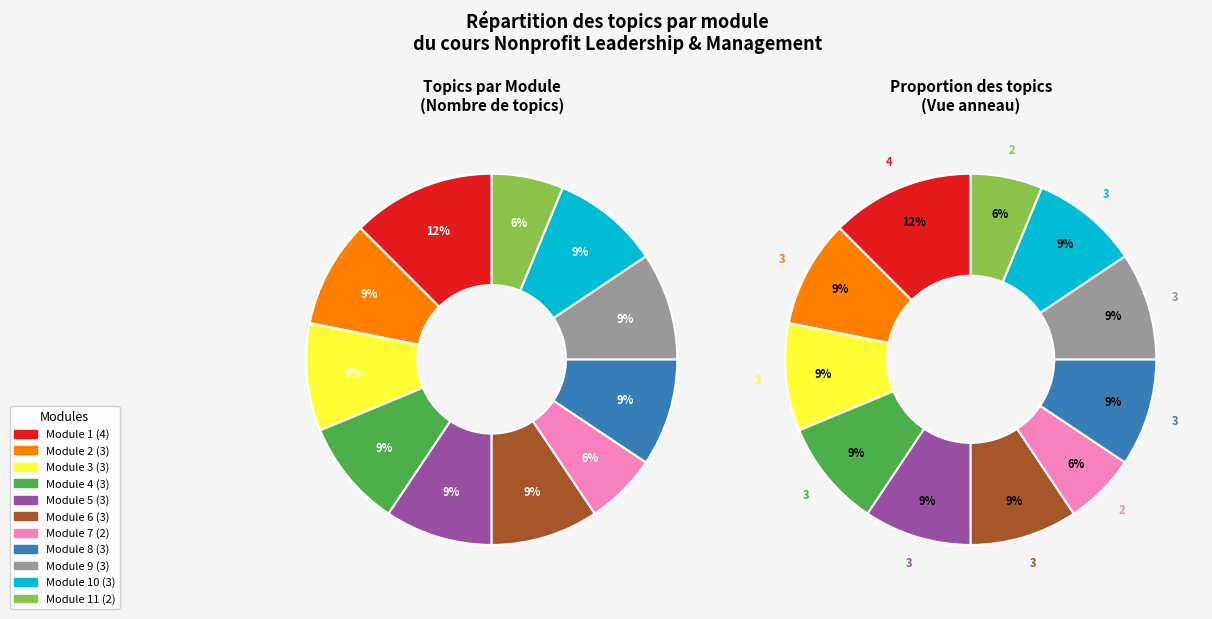

Is the sum of Module 3: Effective Mission and Vision and Module 11: Advanced Leadership Concepts greater than half?

No